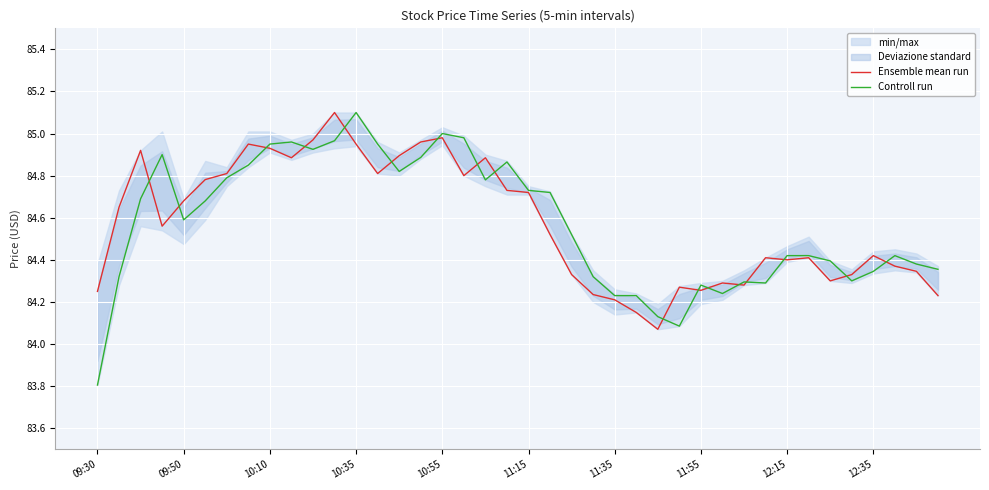

What is the minimum value shown in the chart?

83.8